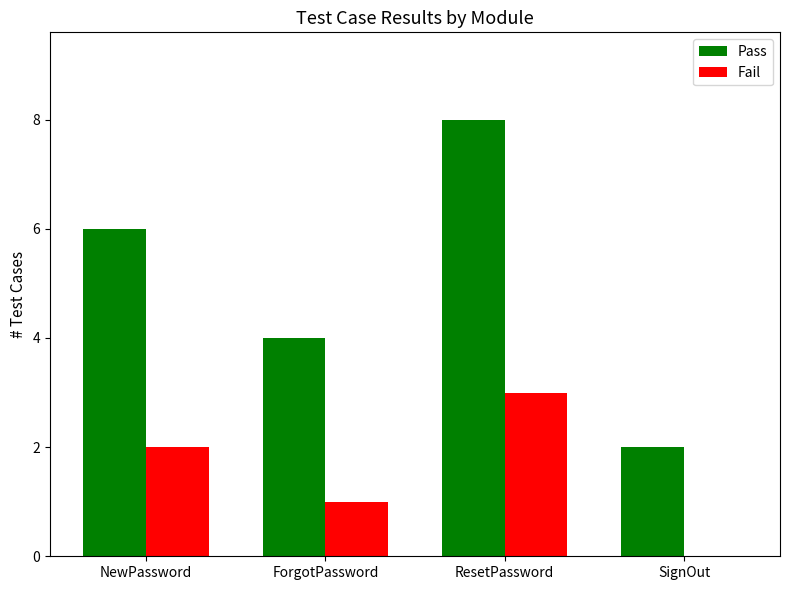

What is the sum of all Pass values?

20